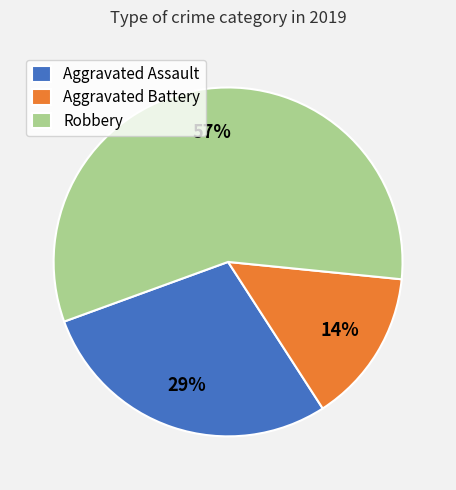

To the nearest percent, what is the average slice percentage?

33%